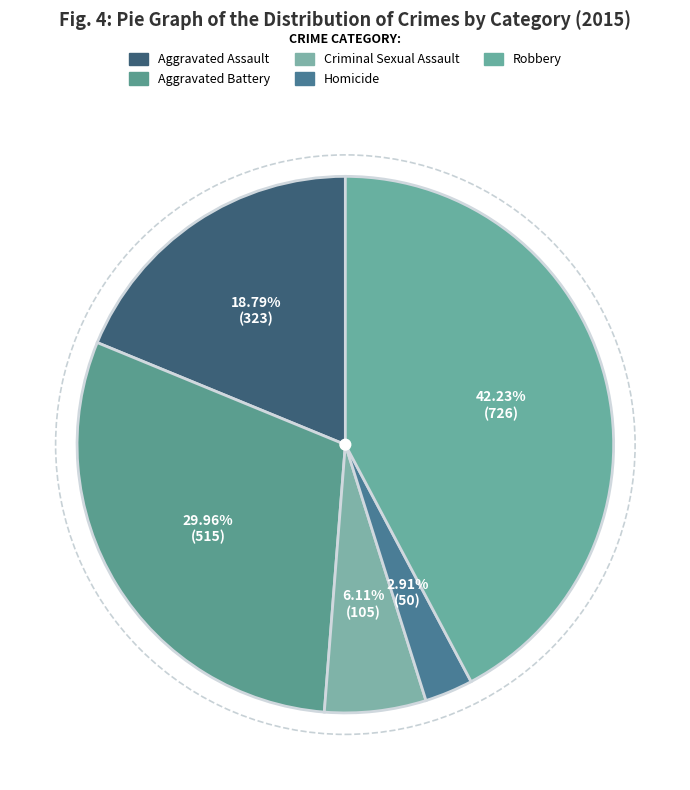

Combined, do Aggravated Battery and Robbery account for over 50%?

Yes